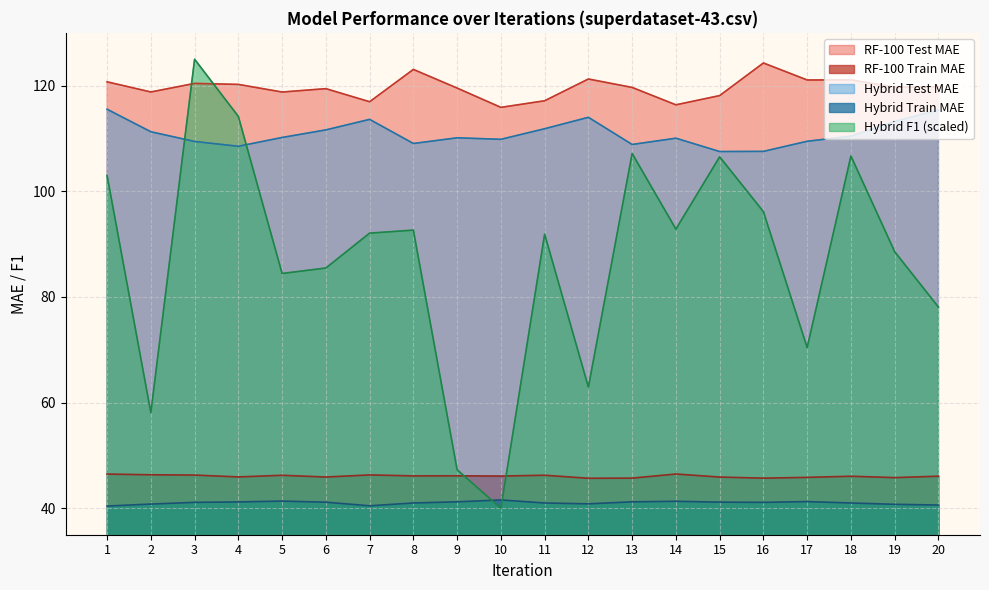

Which series has the largest range (max minus min)?

Hybrid F1 (scaled)